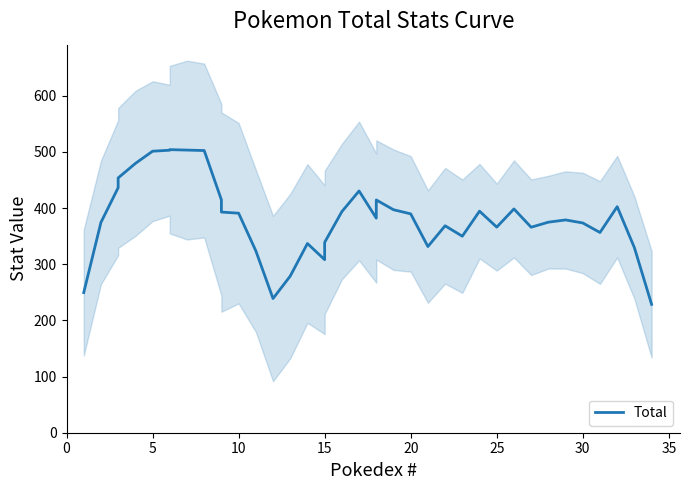

The value at 9 is 733.5. True or false?

False